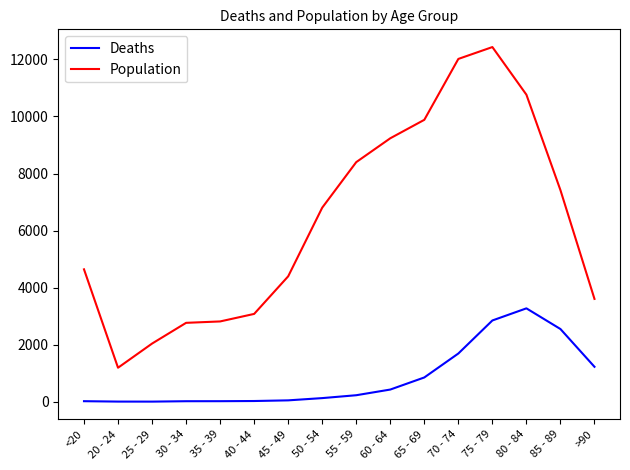

True or false: Deaths and Population intersect in this chart.

False